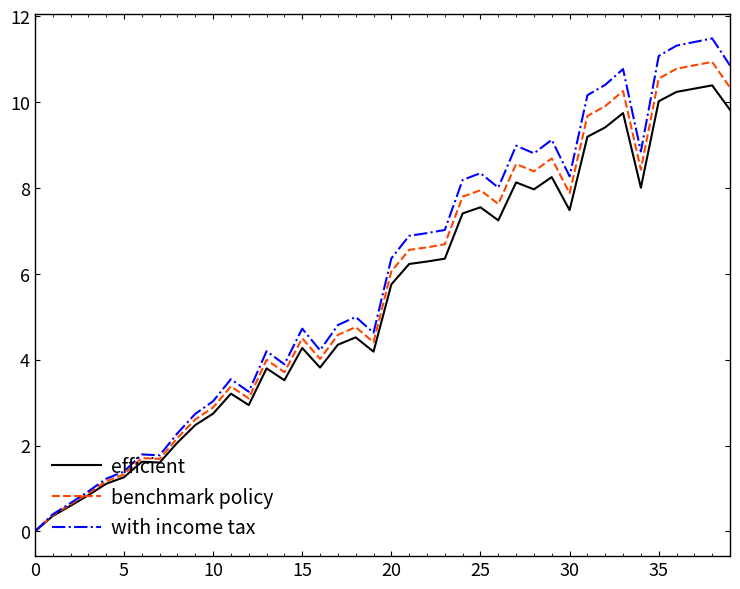

Rank the series by their maximum value, from highest to lowest.

with income tax, benchmark policy, efficient